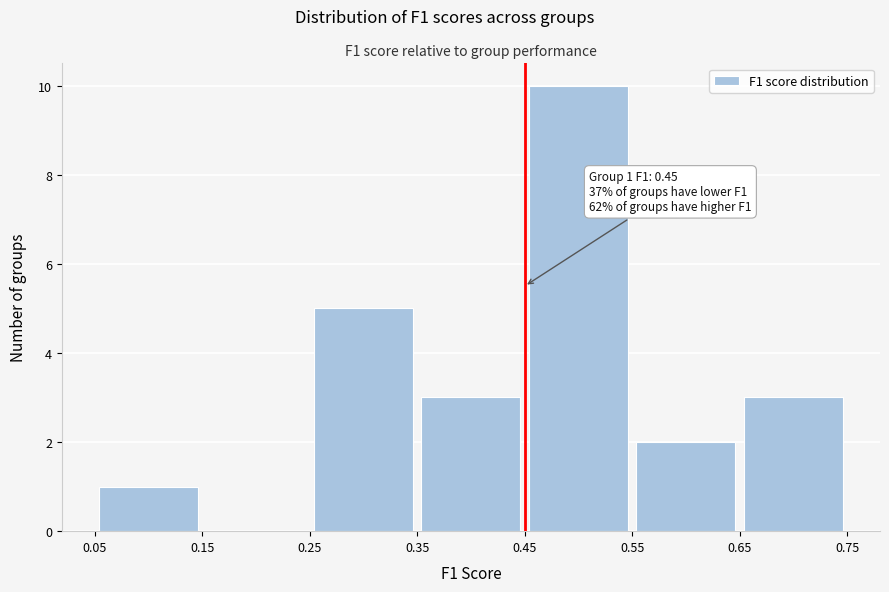

Which range on the x-axis has the tallest bar?

0.45 to 0.55